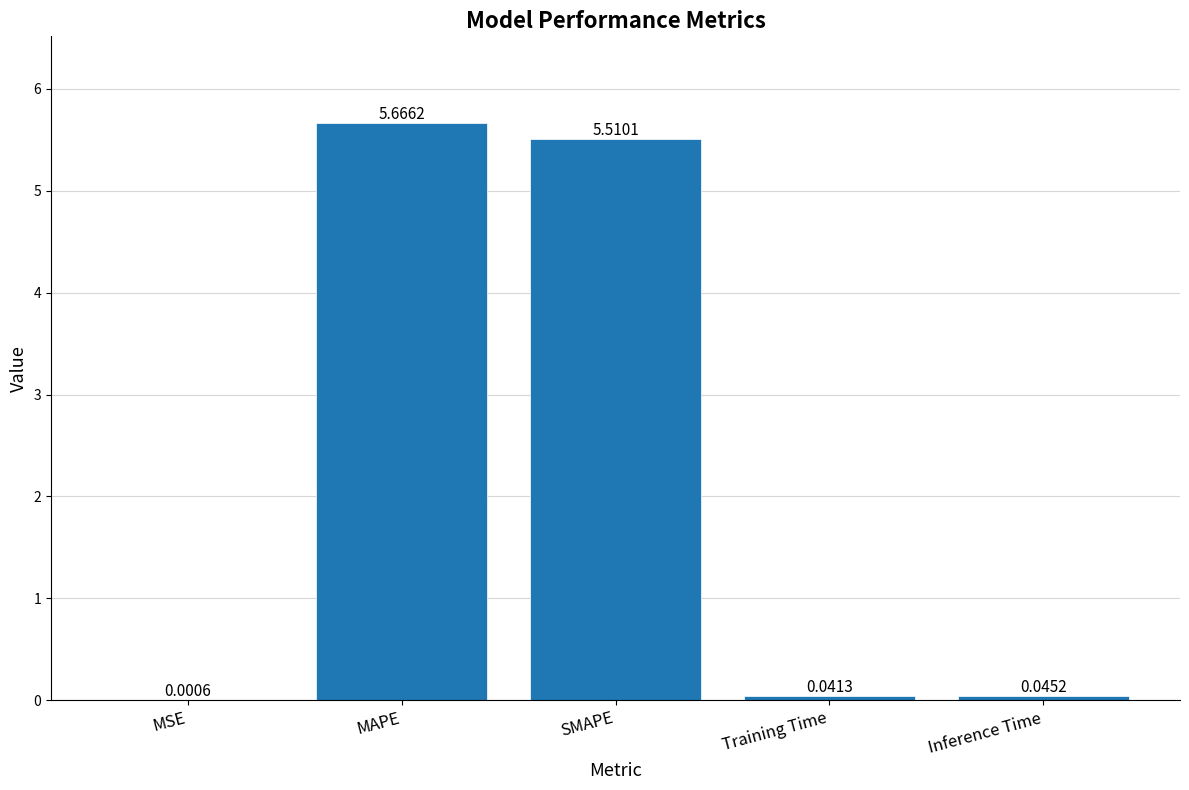

Which label corresponds to the largest value in the chart?

MAPE